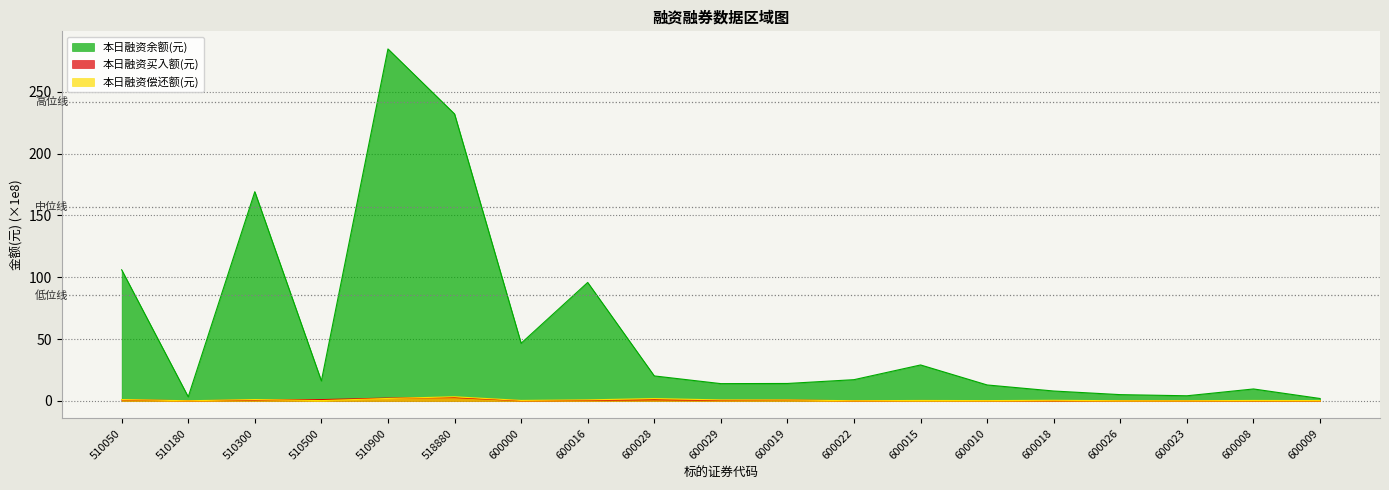

True or false: 本日融资余额(元) and 本日融资偿还额(元) cross at least once.

False